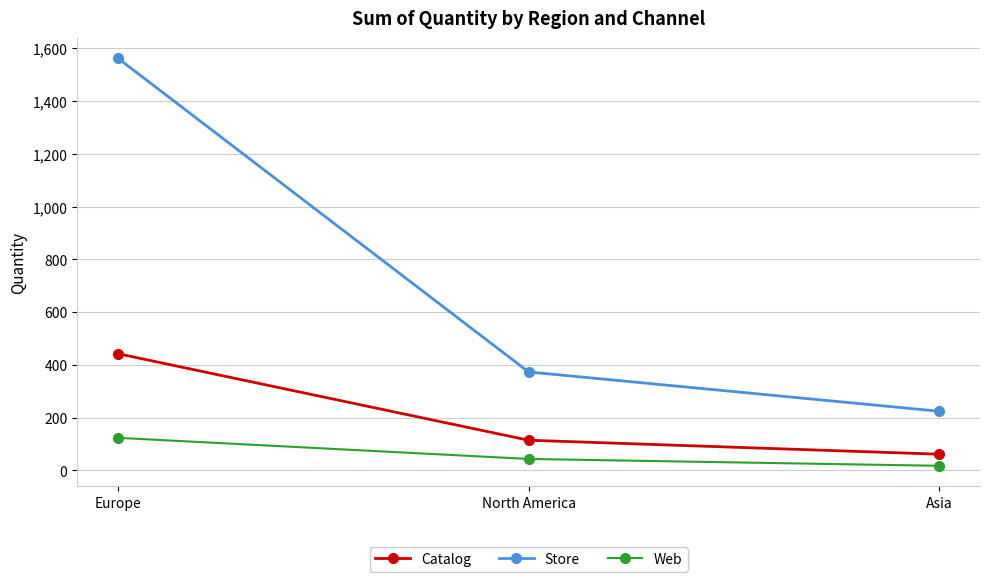

What is the spread (max minus min) of values at Asia?

207